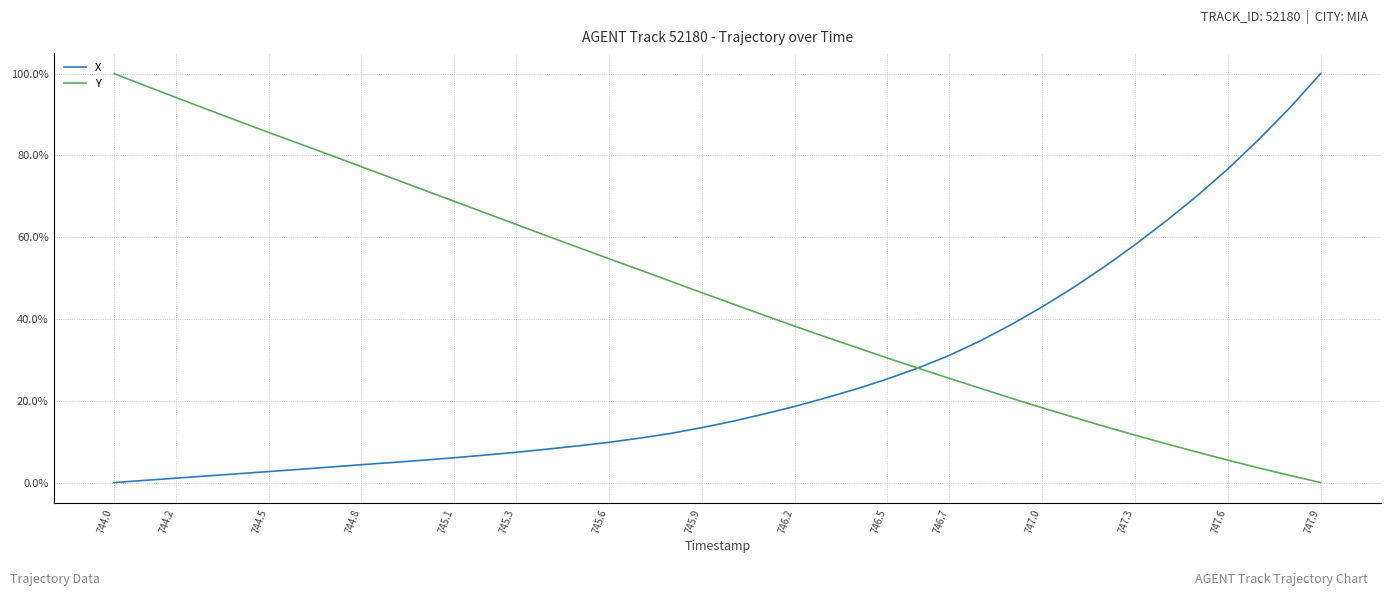

What is the maximum value for X?

100.0